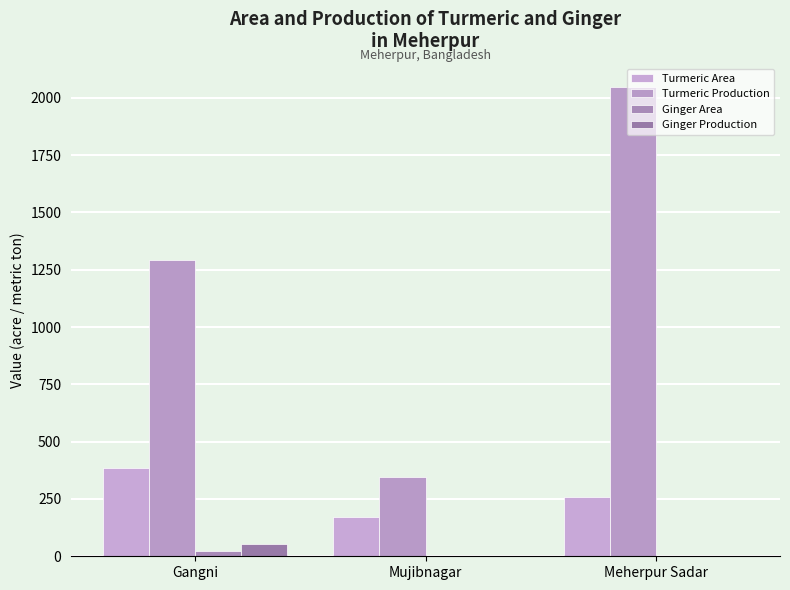

Which series has the largest total across all categories?

Turmeric Production